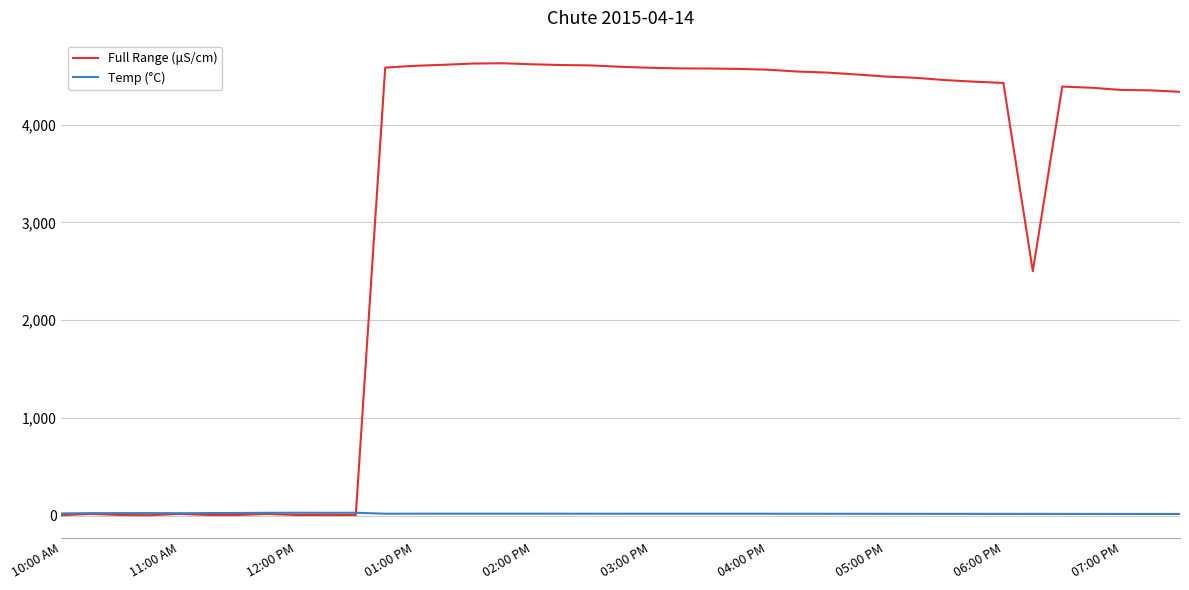

What is the highest value of the Temp (°C) series?

31.6